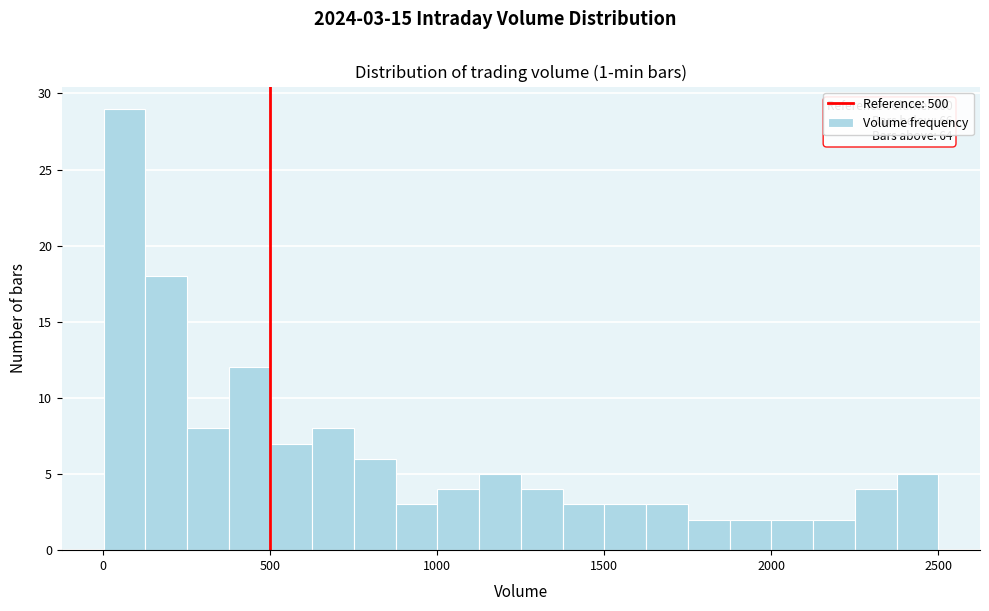

Around what value on the x-axis is the tallest bar? Give the approximate position of its centre, as read against the axis.

50